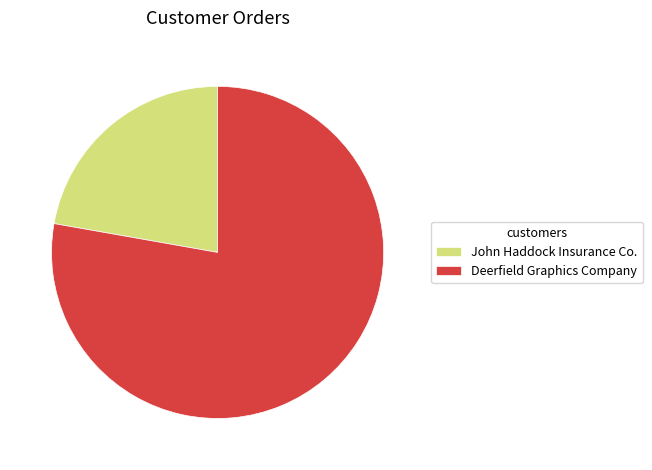

Which category has the biggest portion of the pie?

Deerfield Graphics Company